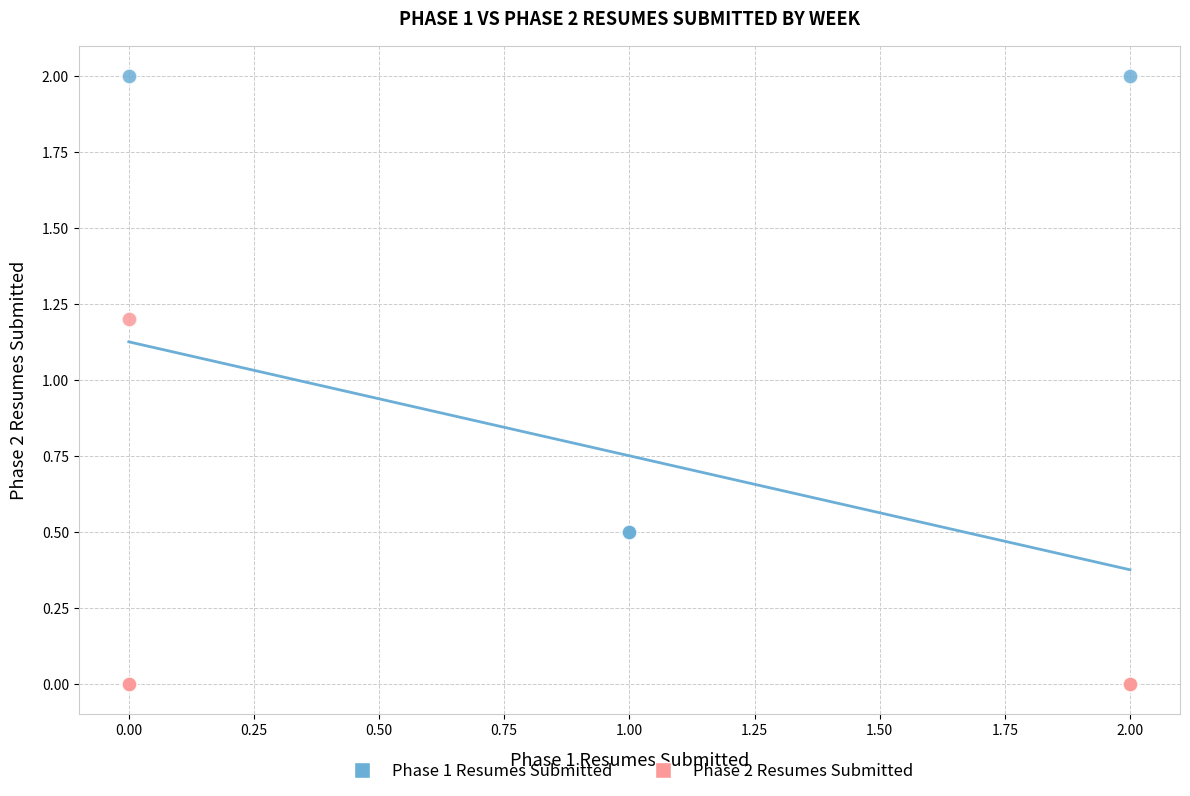

Which series has the widest spread of Y values?

Phase 1 Resumes Submitted